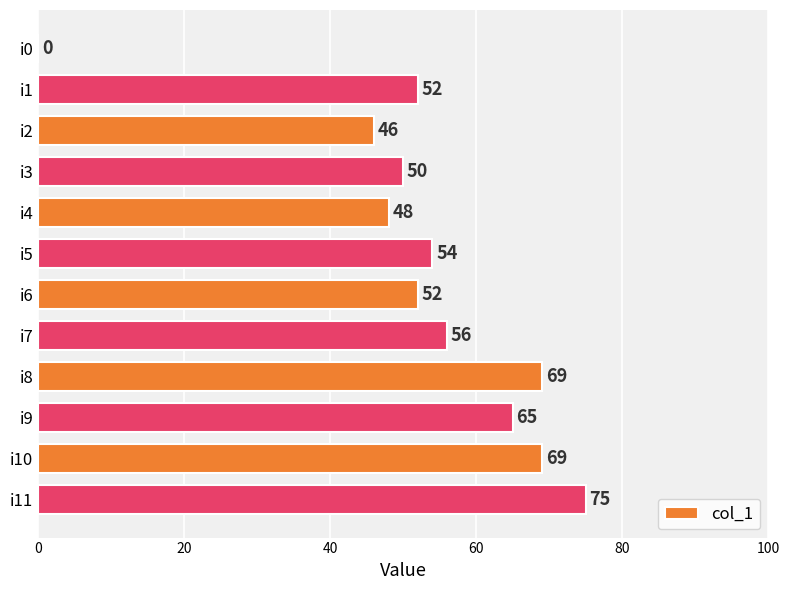

What is the sum of all values?

636